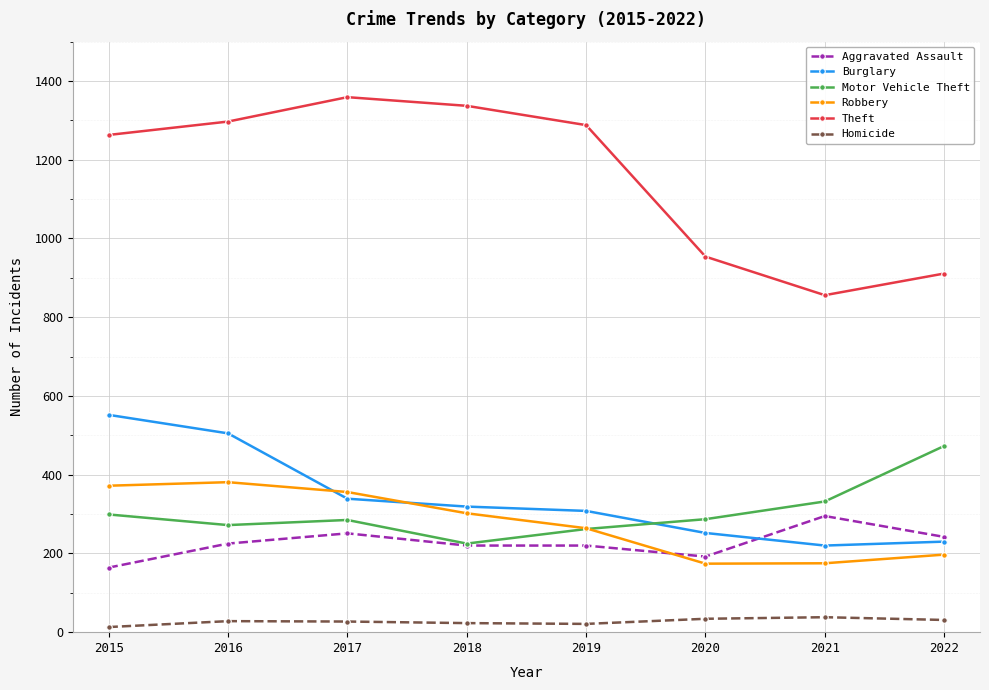

Which series has the largest total across all categories?

Theft